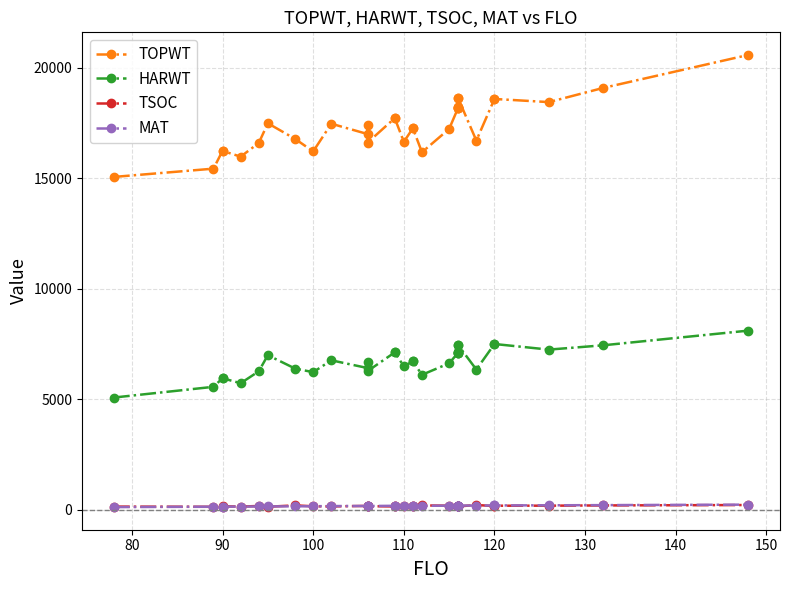

List the series in order of their peak value, lowest first.

TSOC, MAT, HARWT, TOPWT